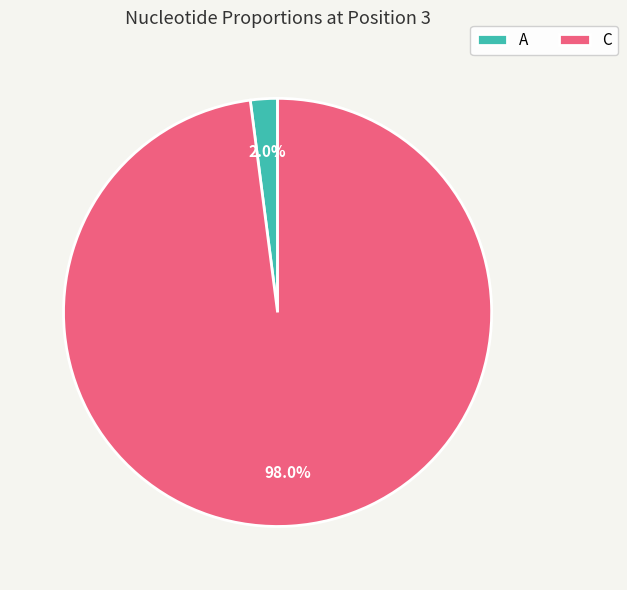

To the nearest percent, what portion does C represent?

98%